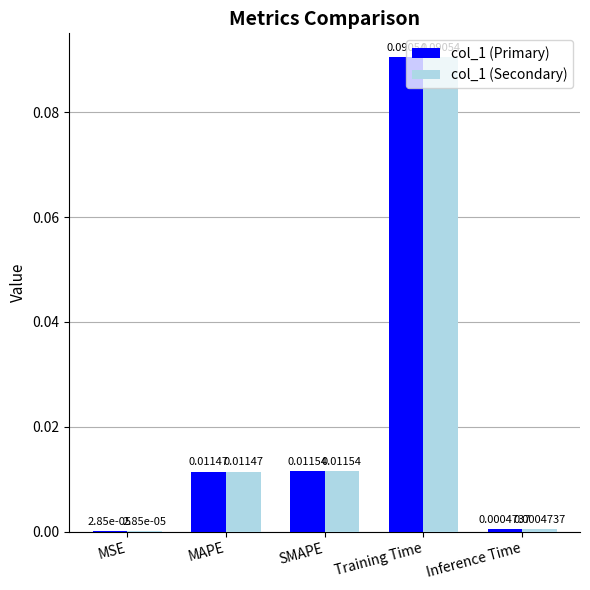

Is the value of col_1 (Secondary) at MSE greater than the value of col_1 (Primary) at Training Time?

No